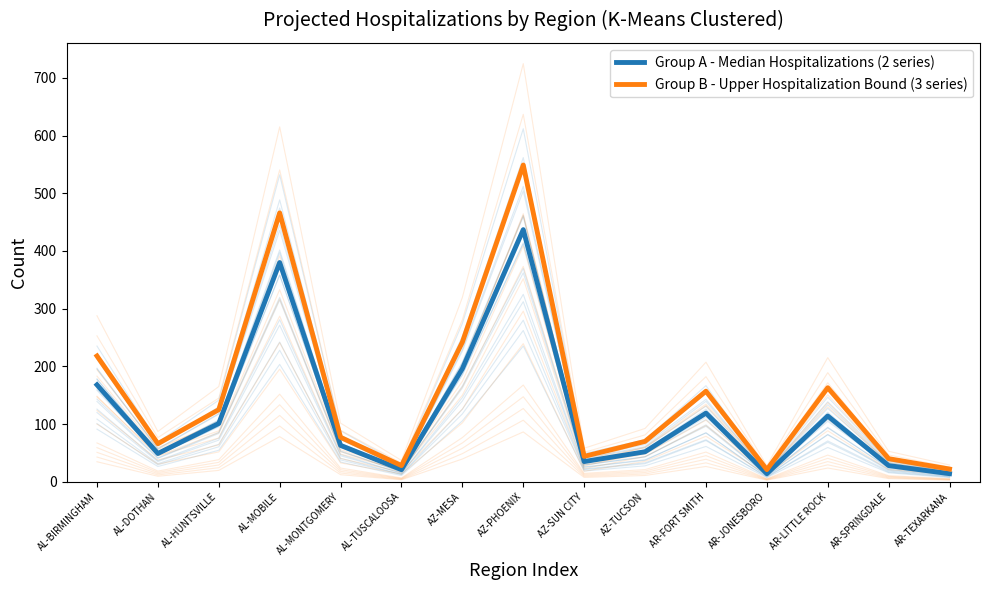

What are all the series names shown in the legend?

Group A - Median Hospitalizations (2 series), Group B - Upper Hospitalization Bound (3 series)